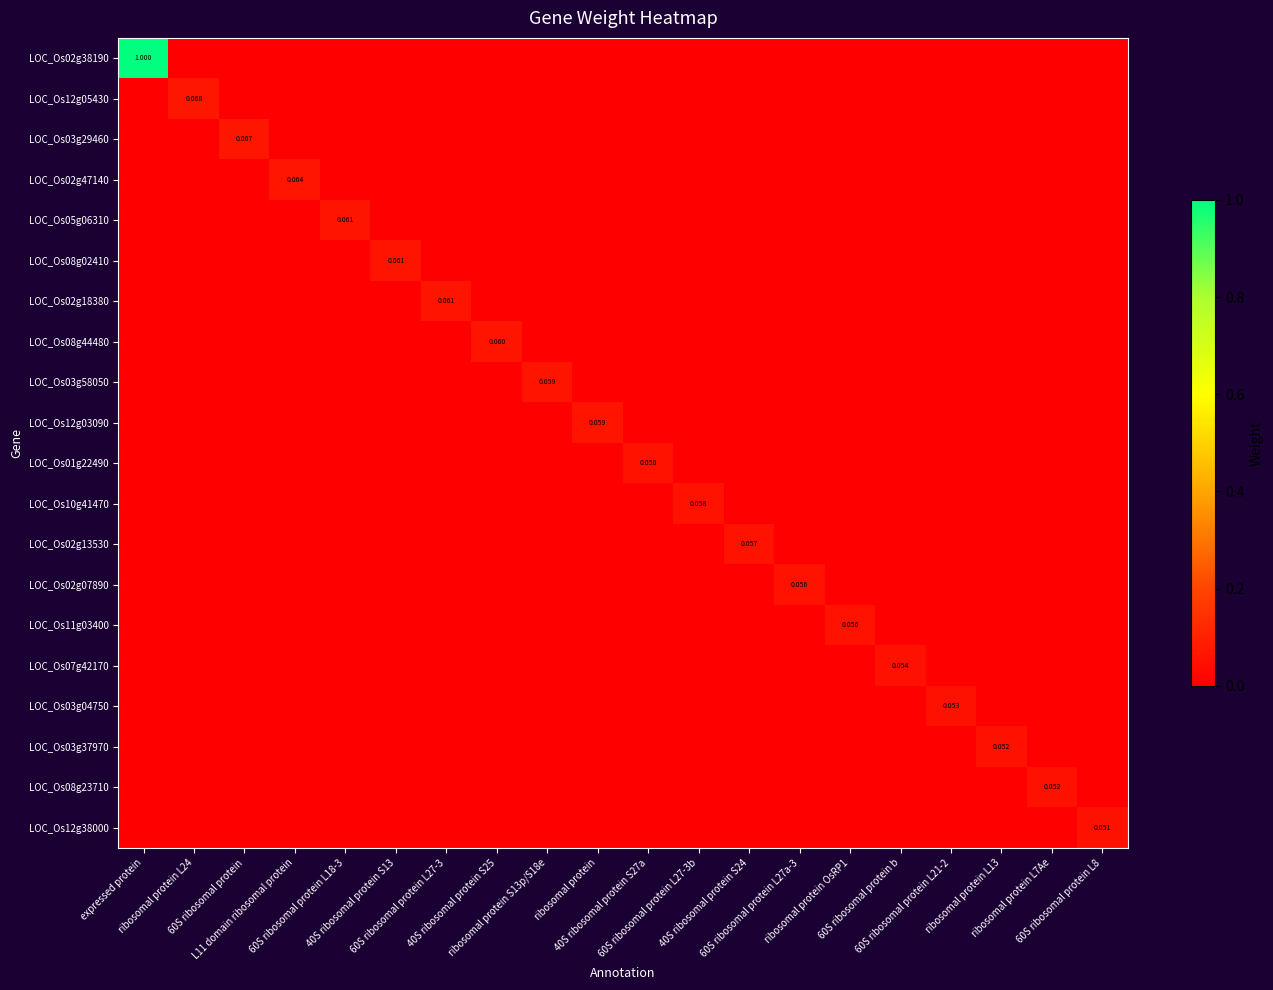

At which category is the sum across all series the highest?

expressed protein